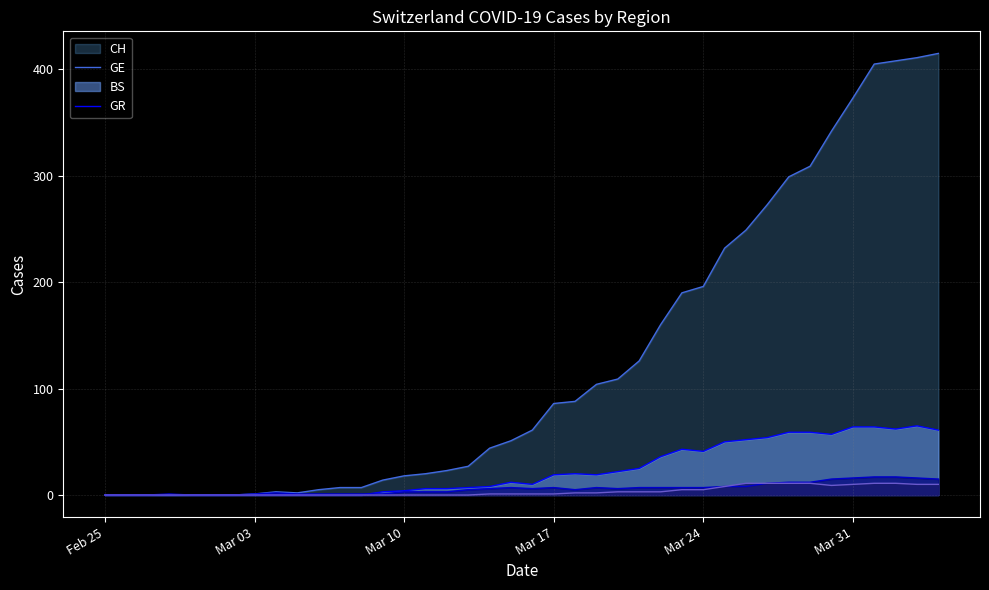

True or false: GE has a value of 4 at Mar 10.

True